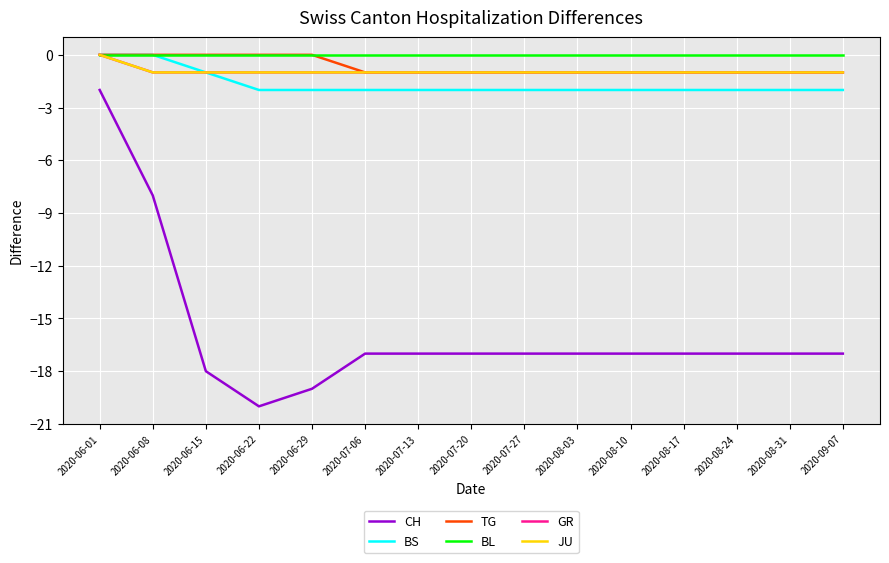

Does the chart have visible grid lines?

Yes